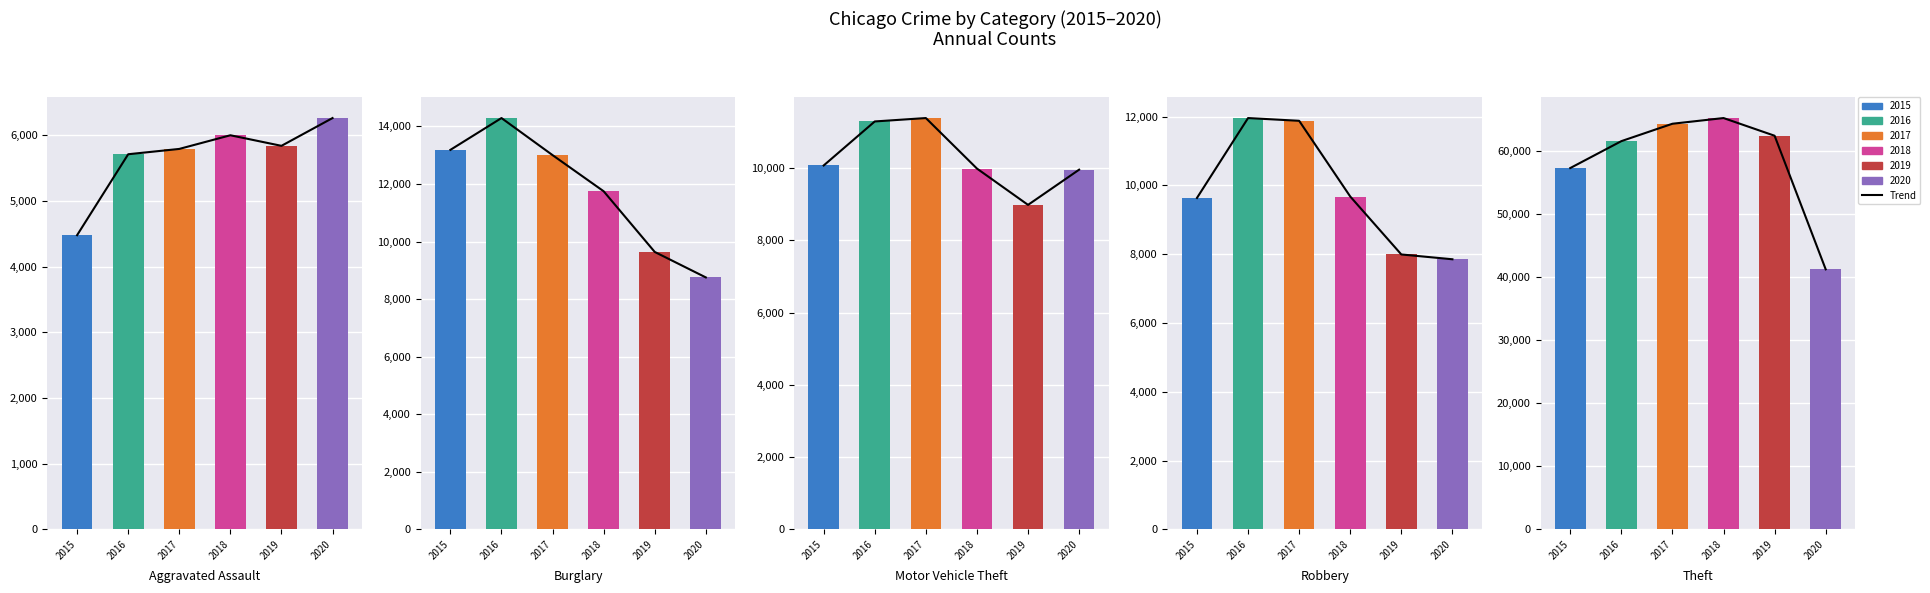

How many categories are shown in the chart?

6